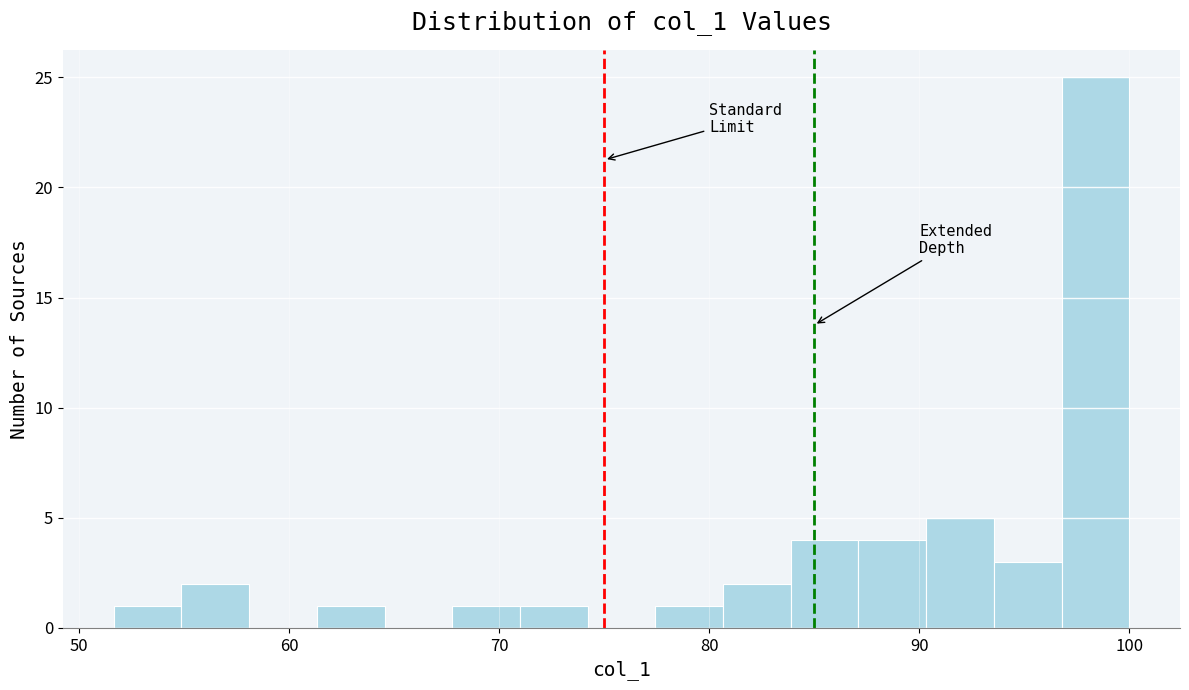

Read against the x-axis, roughly where is the centre of the tallest bar?

98